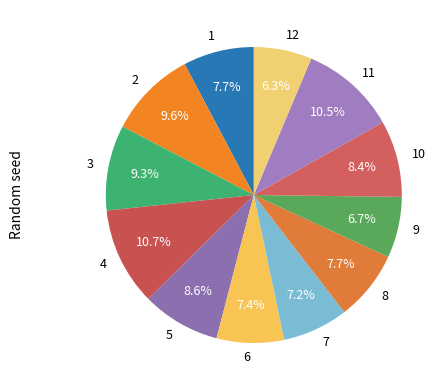

Is it true that 2 is 1% of the pie?

False